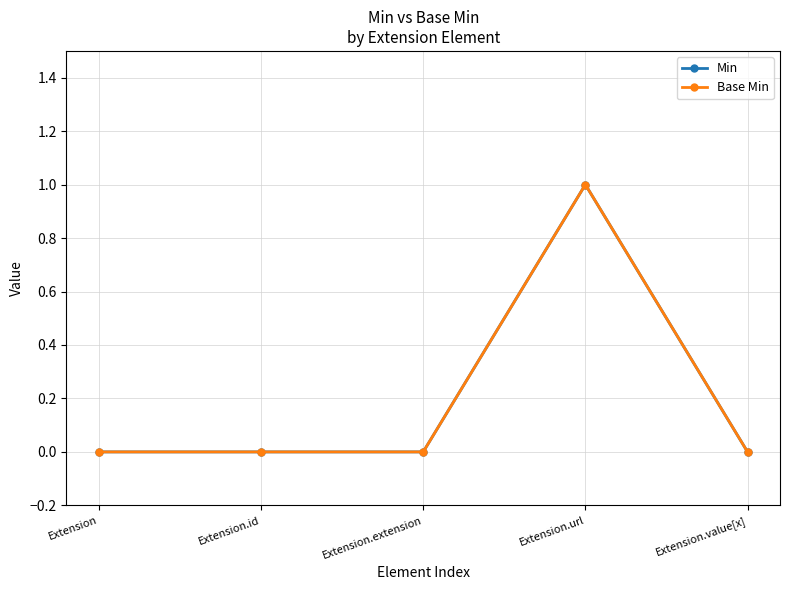

At which category does Base Min reach its first local peak?

Extension.url